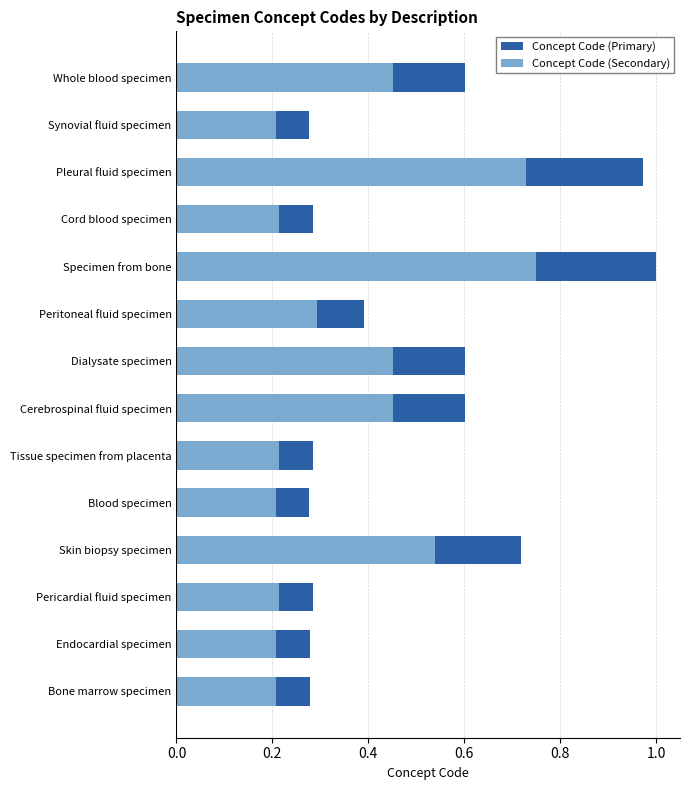

What is the spread (max minus min) of values at Pericardial fluid specimen?

0.1